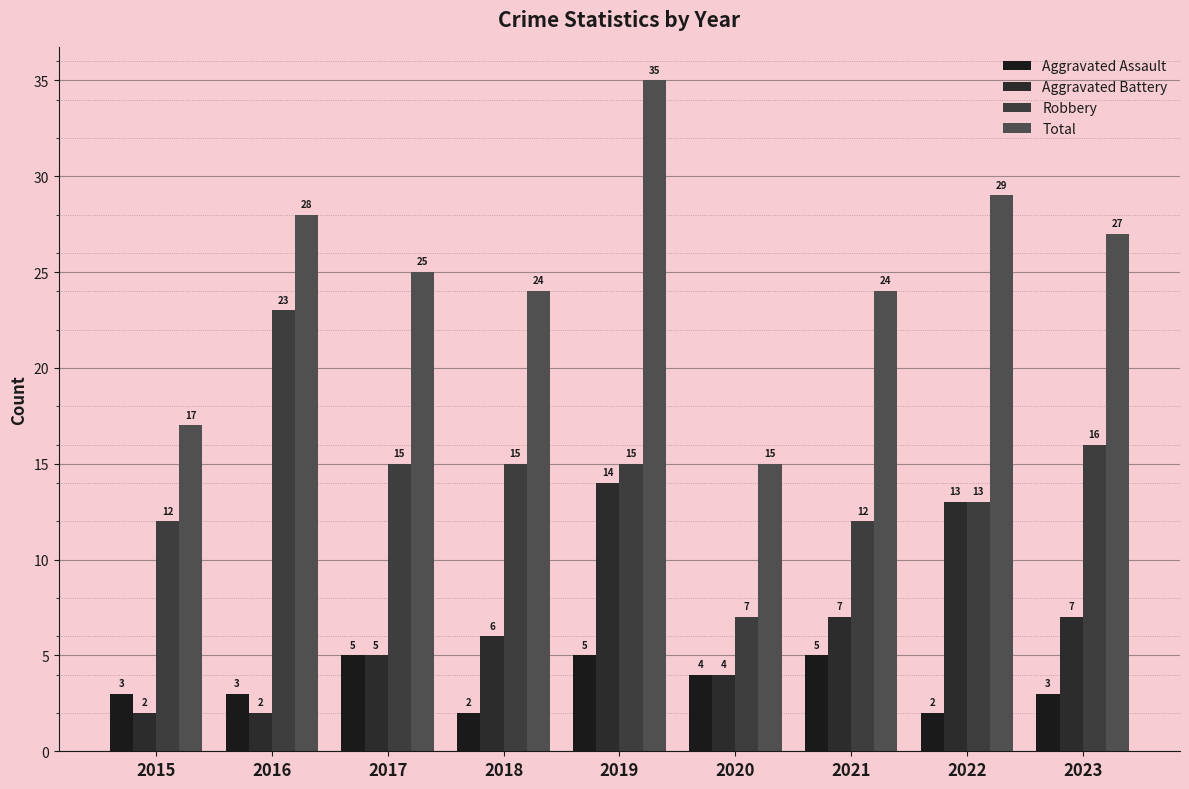

What is the minimum value shown in the chart?

2